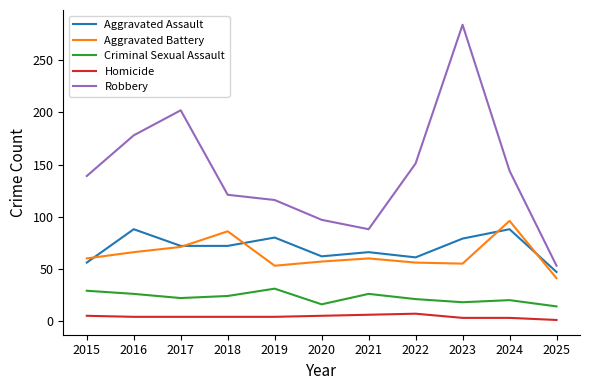

Is it true that Robbery equals 127 at 2020?

False